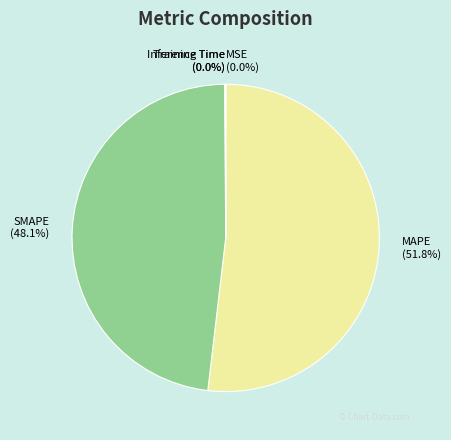

Which slice is the largest?

MAPE